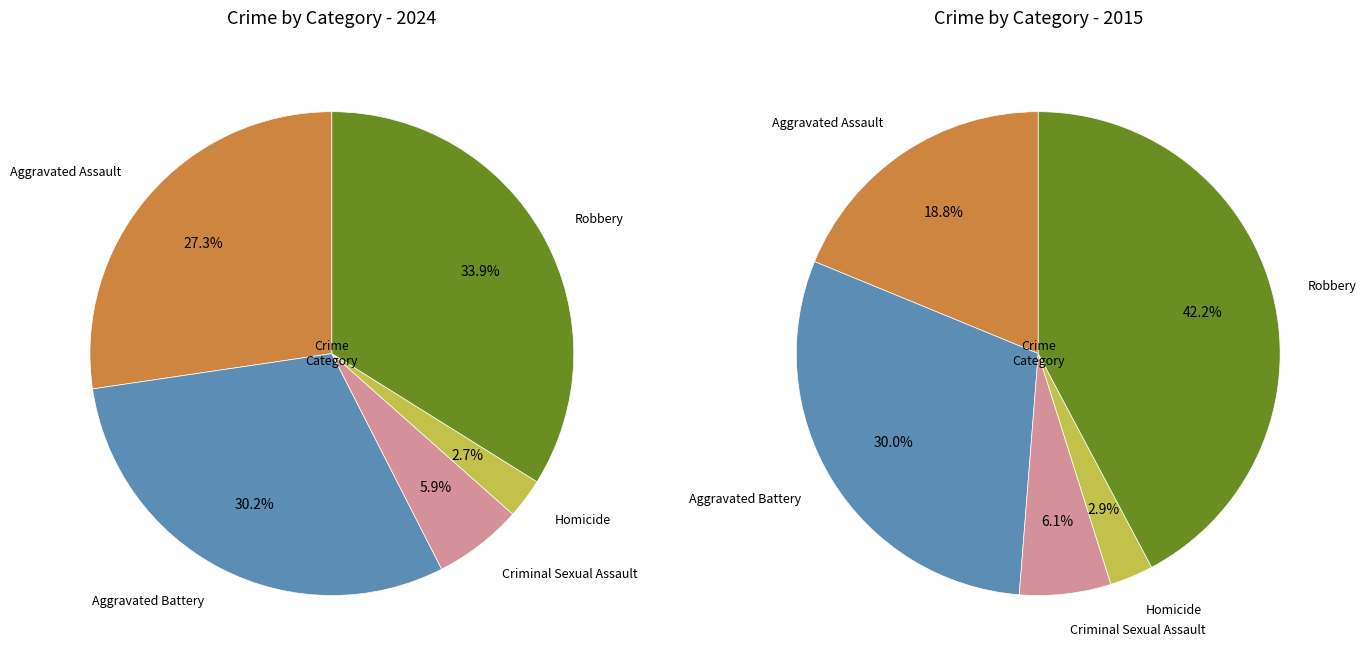

Is Homicide the majority of the pie?

No